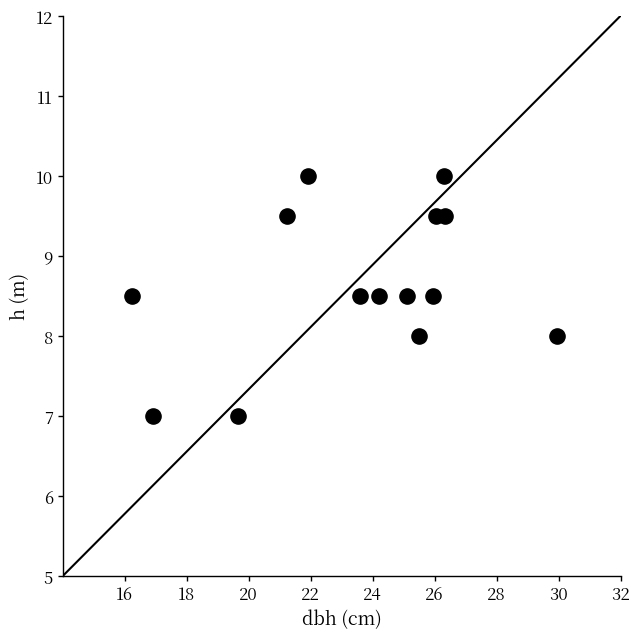

What is the range of Y values (max minus min)?

3.0